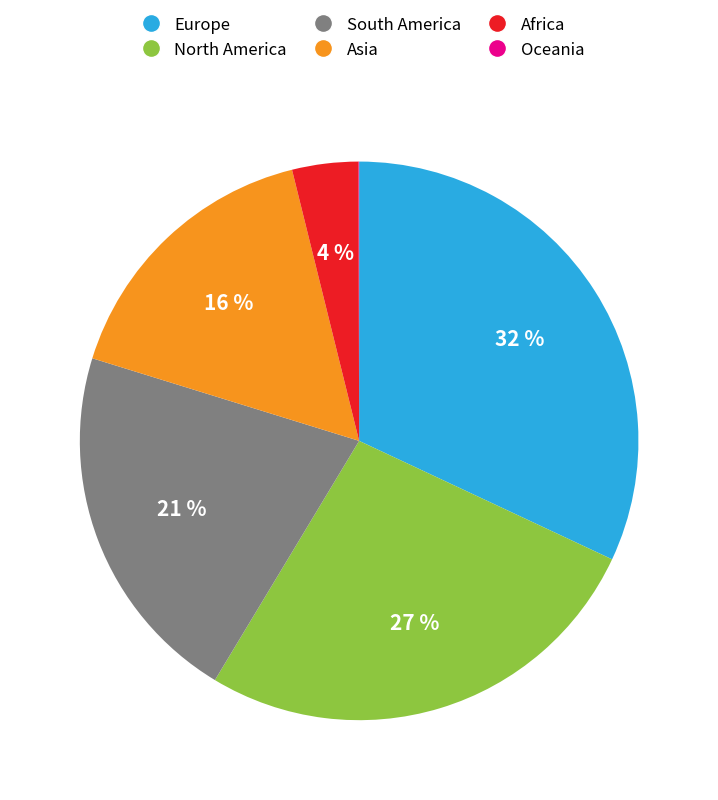

Approximately how many times larger is the value at Asia compared to North America?

0.6